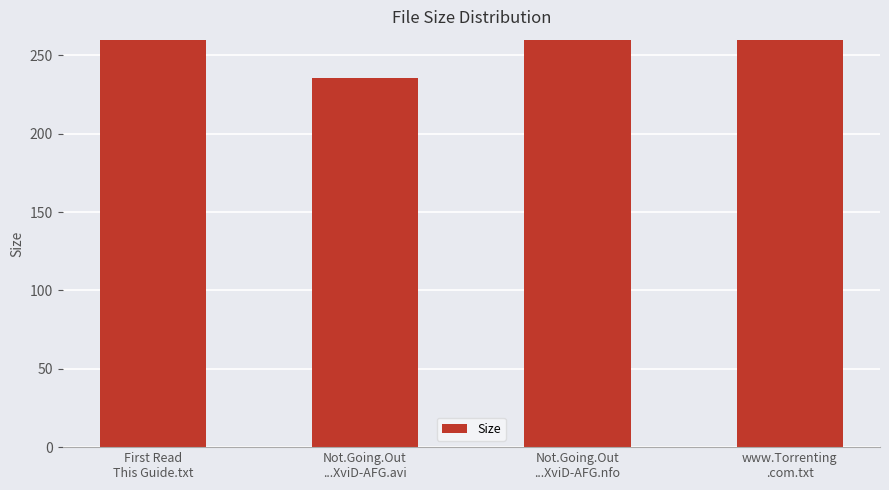

How many data points are less than 382?

1